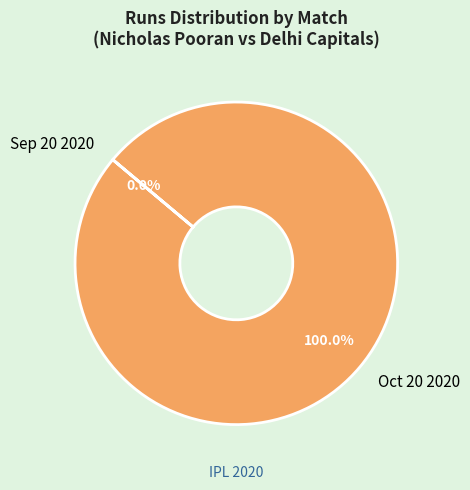

Is it true that Oct 20 2020 is 99% of the pie?

False